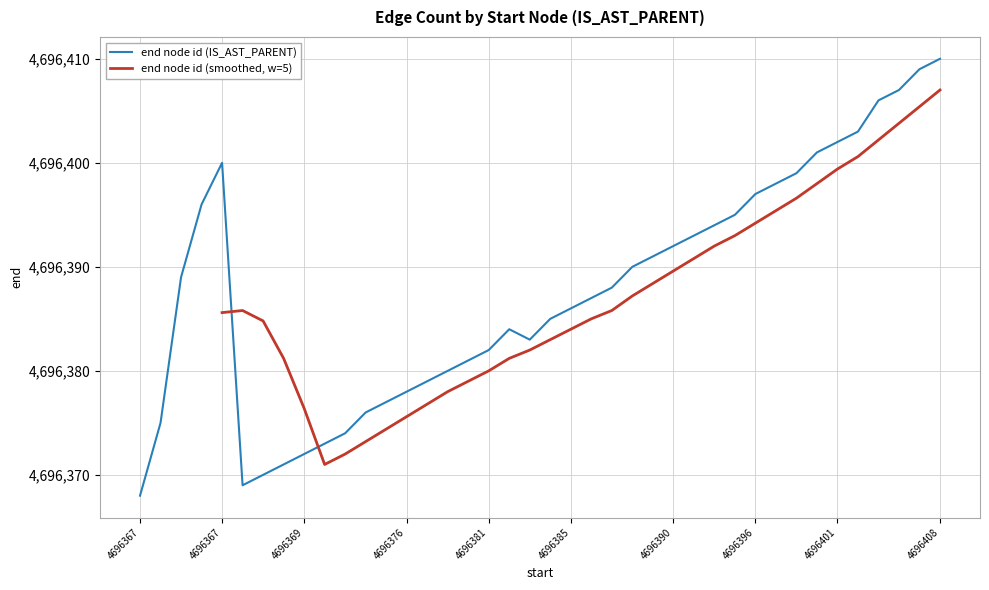

Does the chart display data point markers on the line(s)?

No